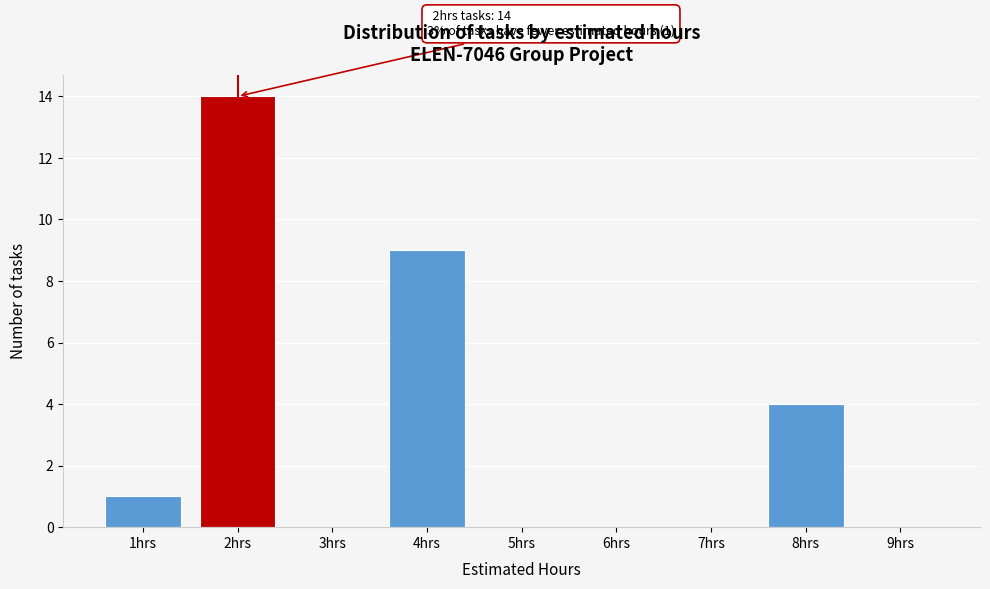

Over which range of the x-axis is the bar tallest?

1.5 to 2.5